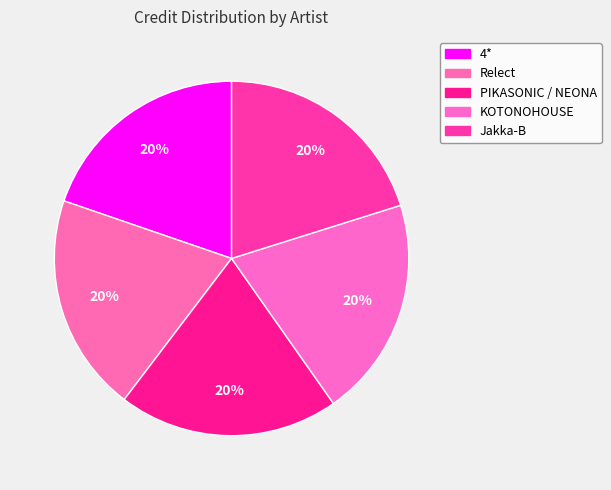

Count the number of slices in the pie.

5